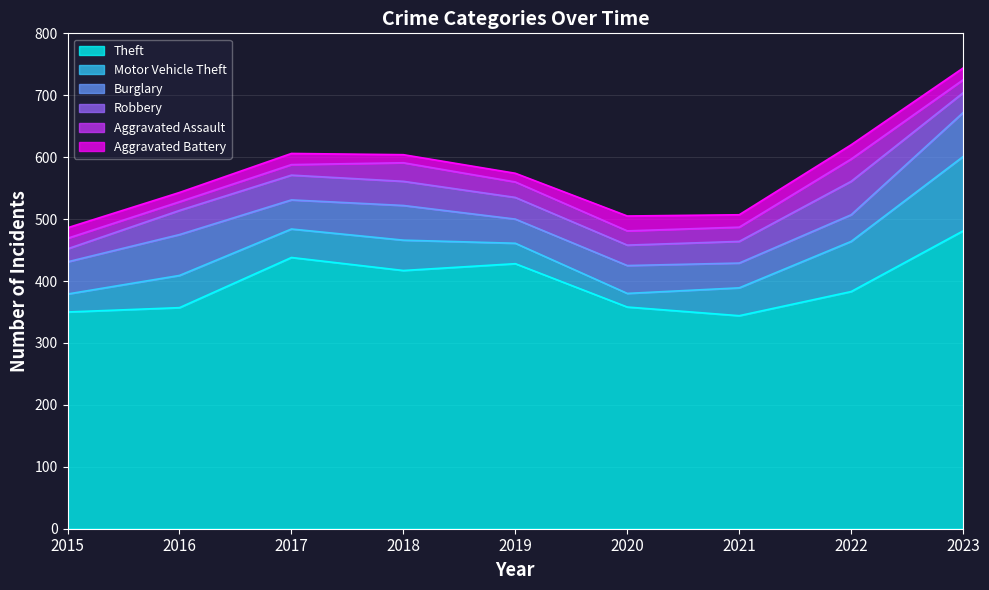

Rank the categories by Robbery value from highest to lowest.

2022, 2017, 2016, 2018, 2019, 2021, 2020, 2023, 2015